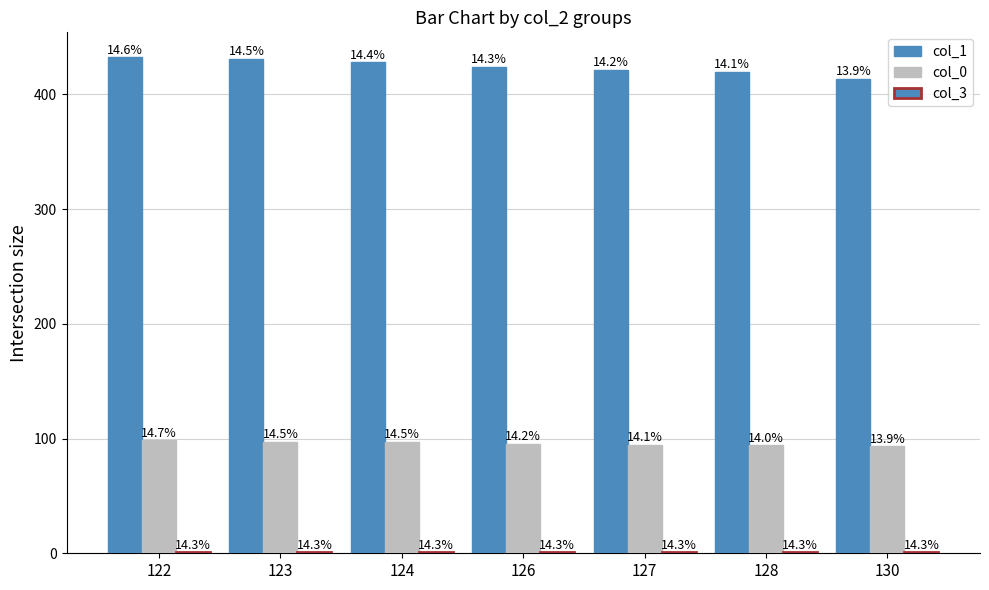

Read the col_1 value at 127.

421.5